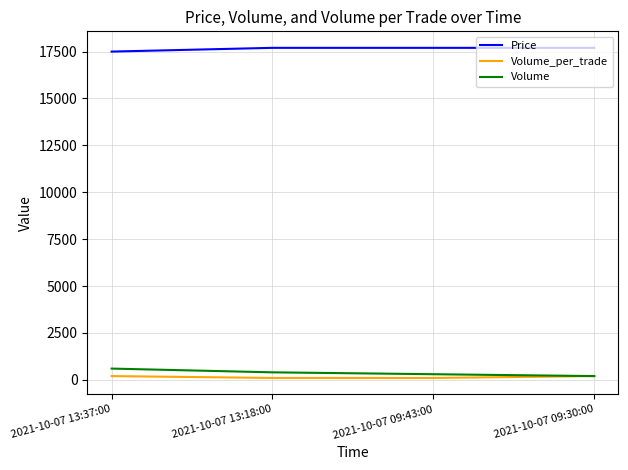

What is the greatest value displayed?

17700